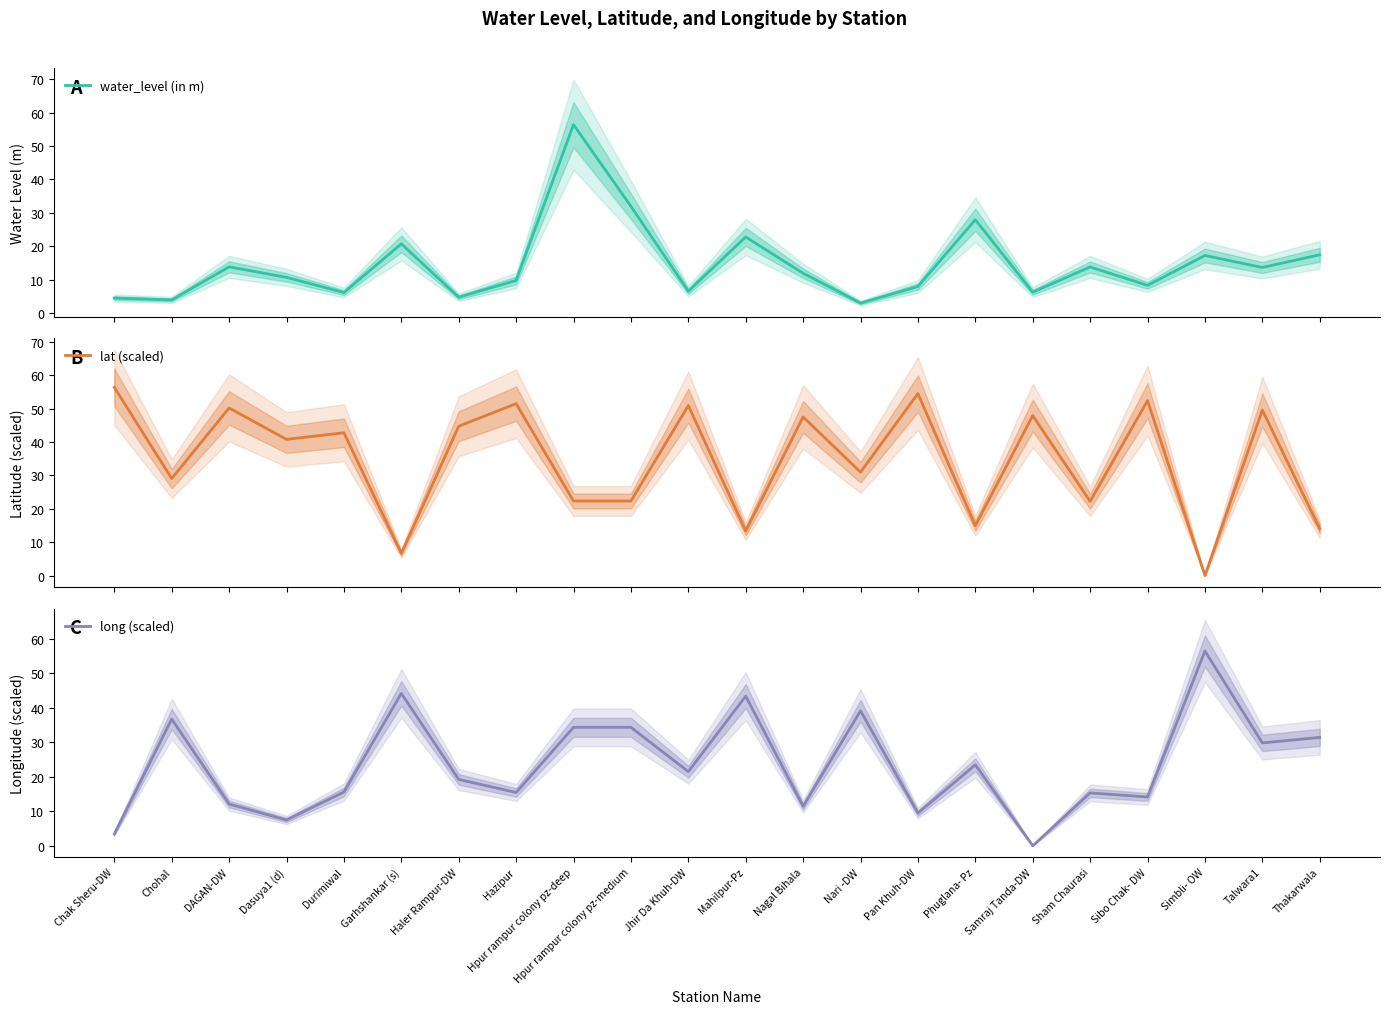

Which has a higher value, Durimiwal or Simbli- OW?

Simbli- OW